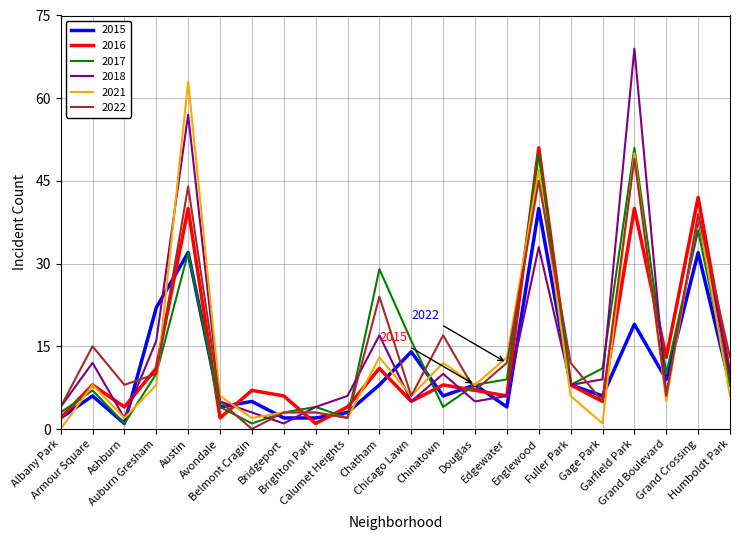

What are all the series names shown in the legend?

2015, 2016, 2017, 2018, 2021, 2022